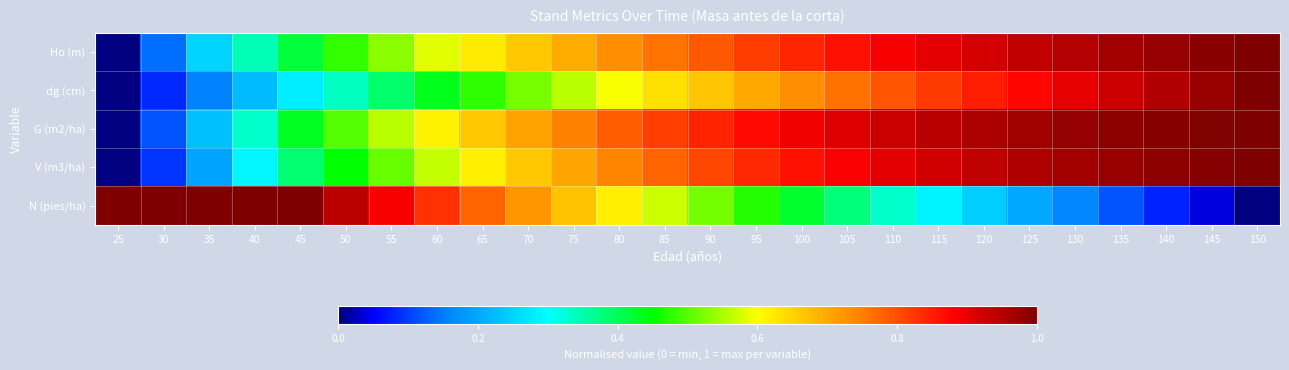

Which label corresponds to the largest value in the chart?

150